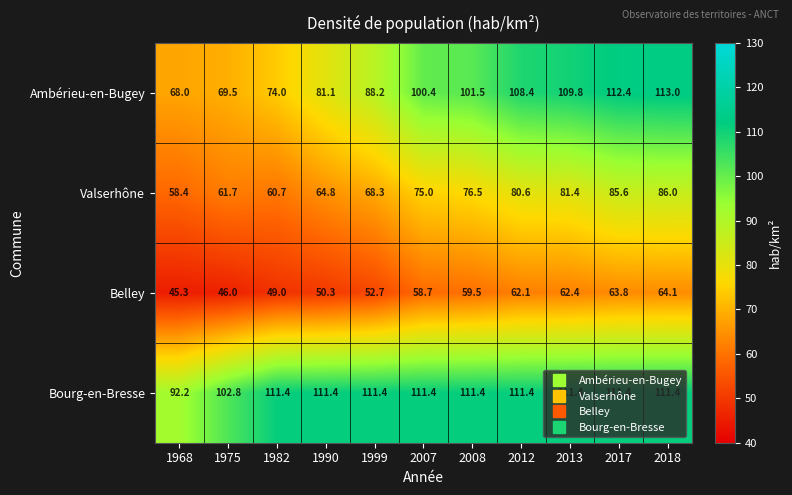

Read the Valserhône value at 1990.

64.8